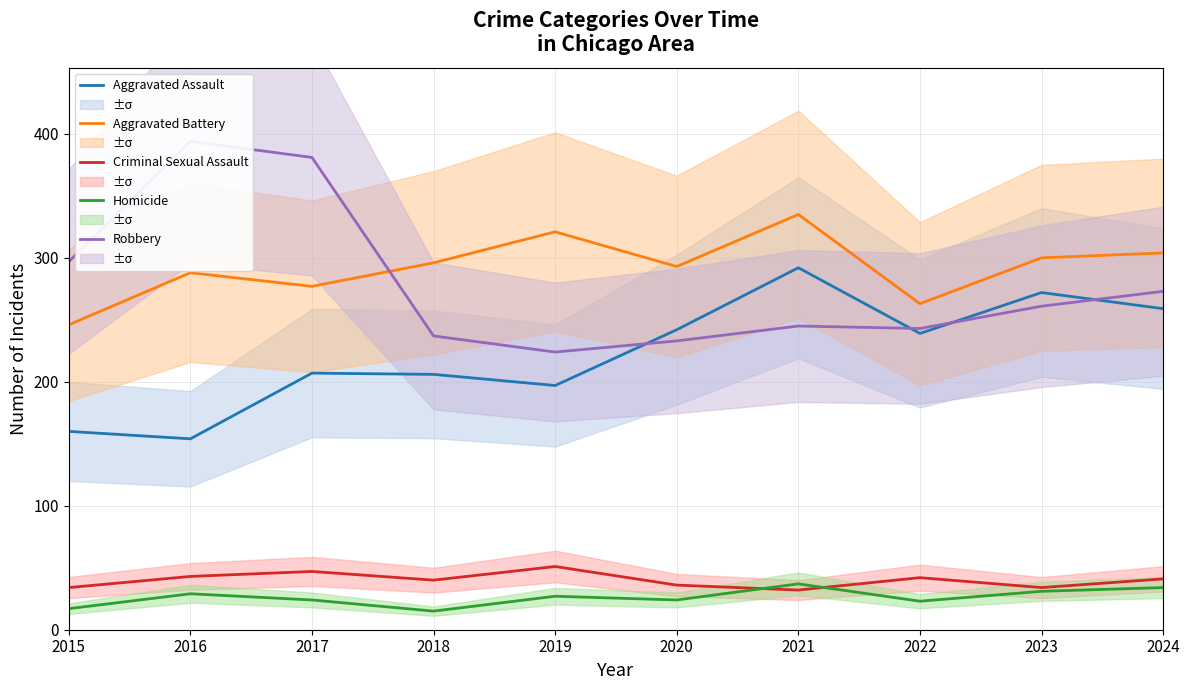

Where does the Homicide series first go above 27?

2016